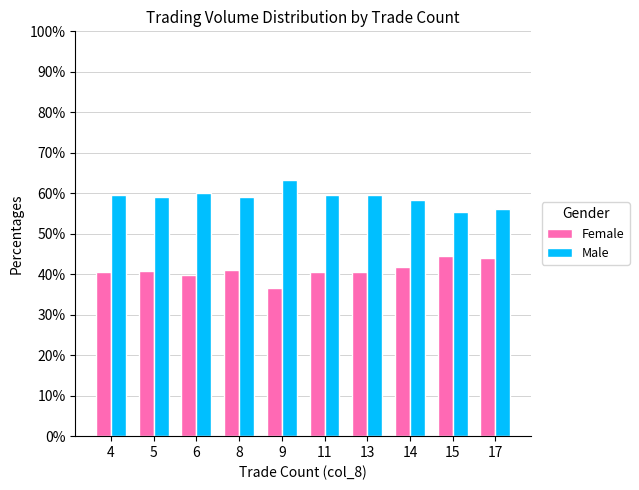

What is the greatest value displayed?

63.3